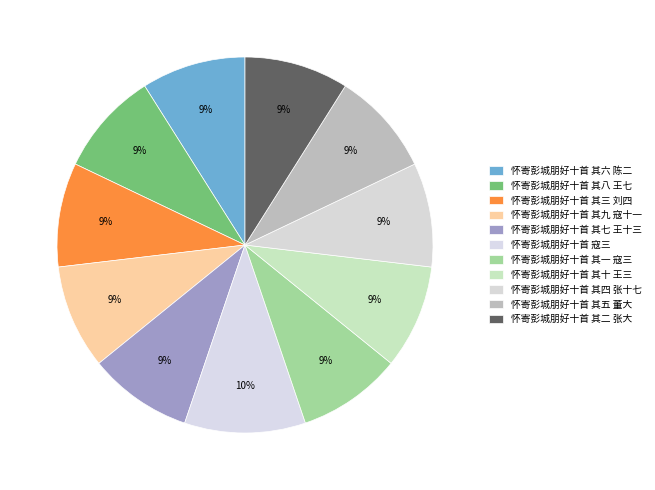

How many slices are in this pie chart?

11